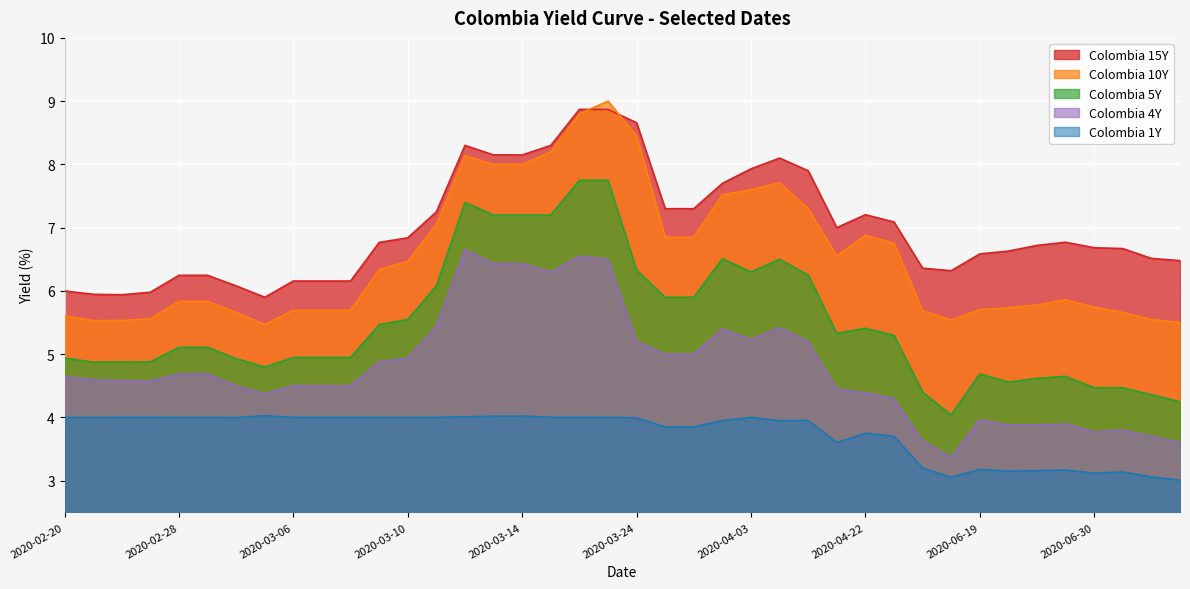

List the labels in order of Colombia 10Y value, largest first.

2020-03-19, 2020-03-18, 2020-03-24, 2020-03-17, 2020-03-12, 2020-03-13, 2020-03-14, 2020-04-06, 2020-04-03, 2020-04-01, 2020-04-08, 2020-03-11, 2020-04-22, 2020-03-27, 2020-03-28, 2020-04-23, 2020-04-17, 2020-03-10, 2020-03-09, 2020-06-25, 2020-02-28, 2020-02-29, 2020-06-24, 2020-06-30, 2020-06-23, 2020-06-19, 2020-03-06, 2020-03-07, 2020-03-08, 2020-05-18, 2020-07-01, 2020-03-03, 2020-02-20, 2020-02-26, 2020-07-02, 2020-06-05, 2020-02-25, 2020-02-24, 2020-07-03, 2020-03-04